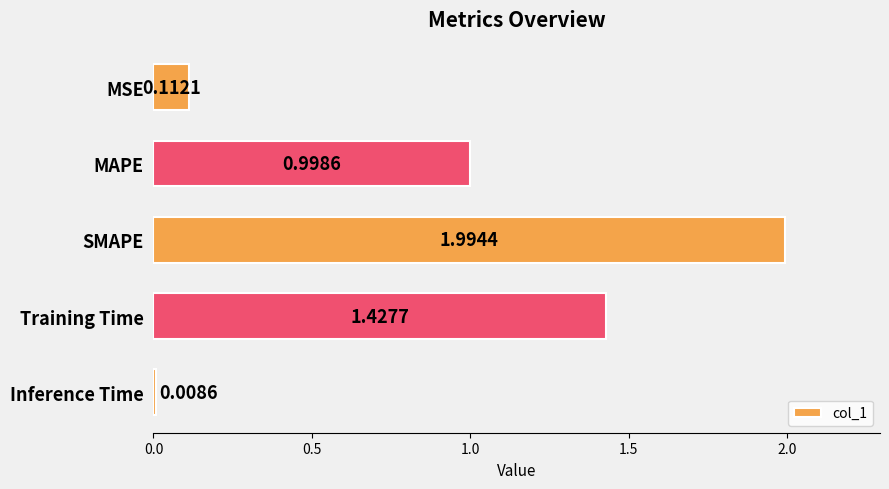

What is the label of the 3rd bar from the bottom?

SMAPE